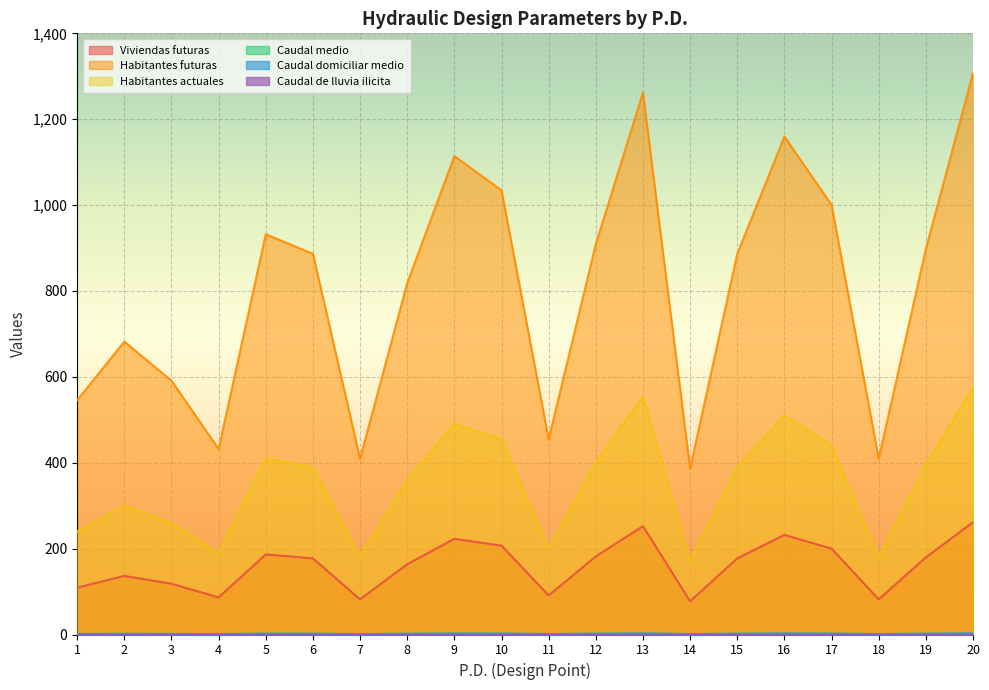

Which series has the widest spread of values?

Habitantes futuras